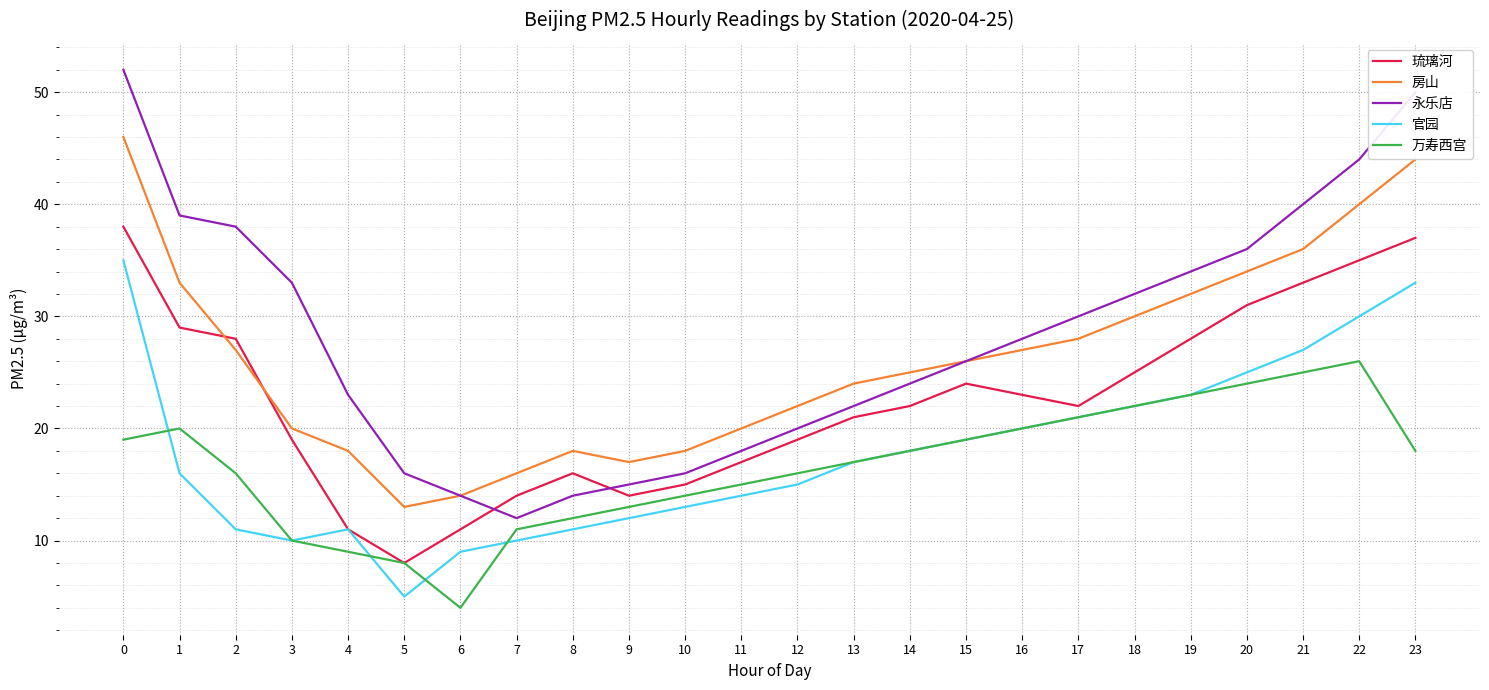

At which category does 万寿西宫 reach its first local valley?

6